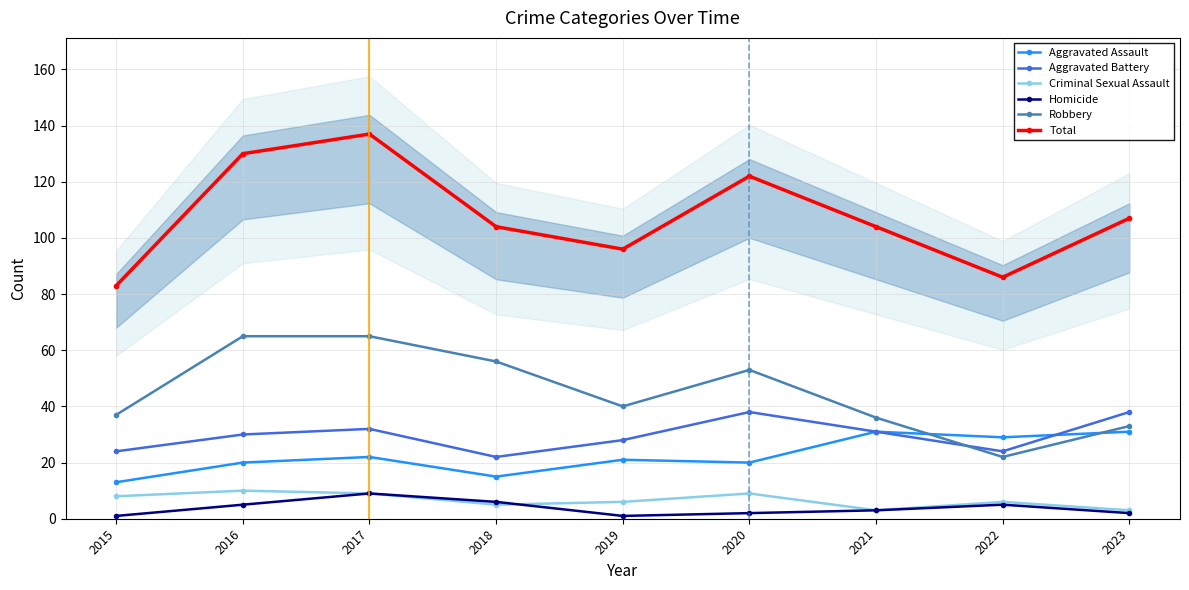

What is the value of the Robbery point at the 3rd from the left?

65